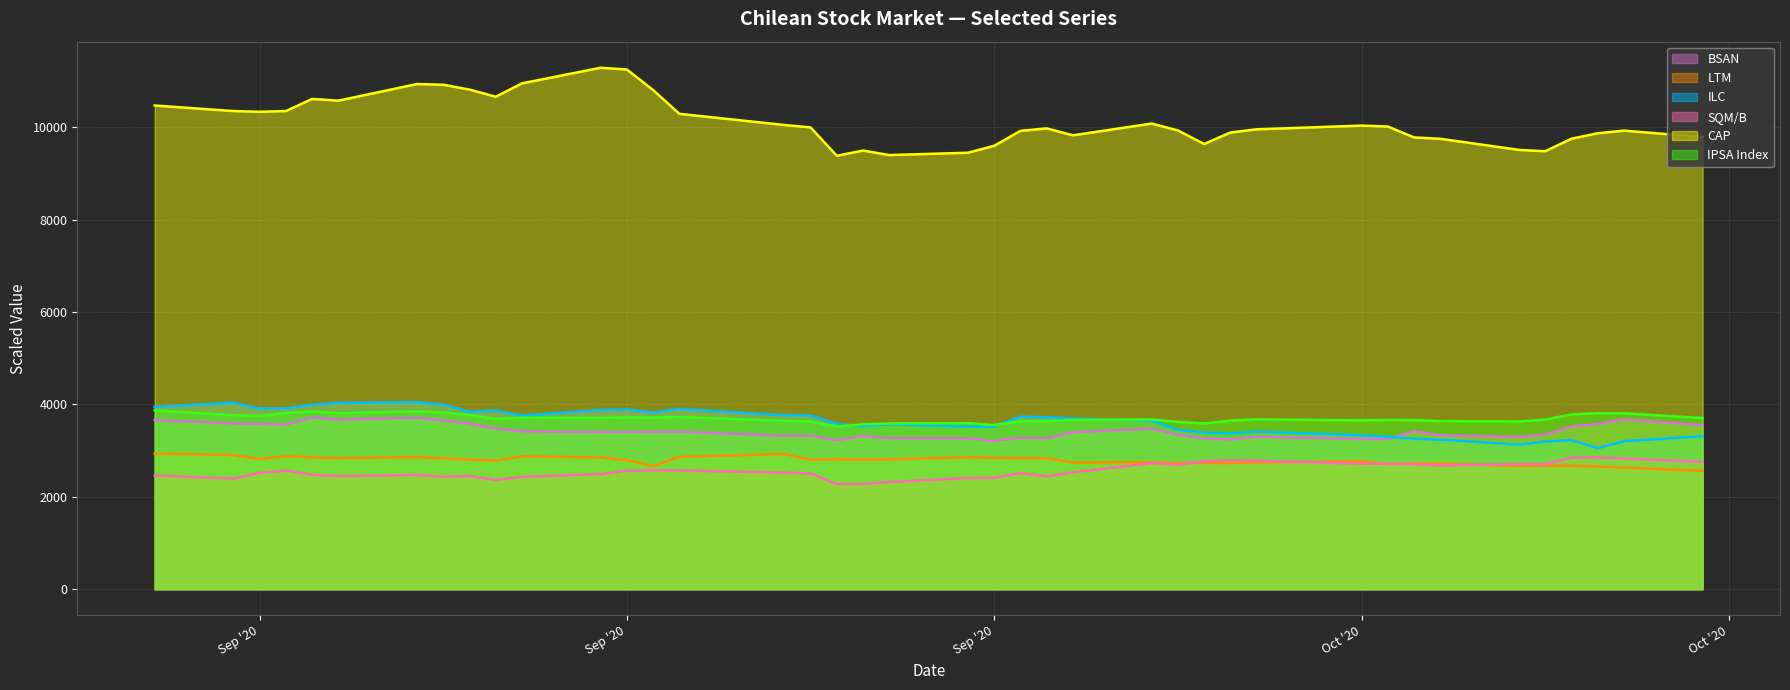

How many lines are shown in the chart?

6